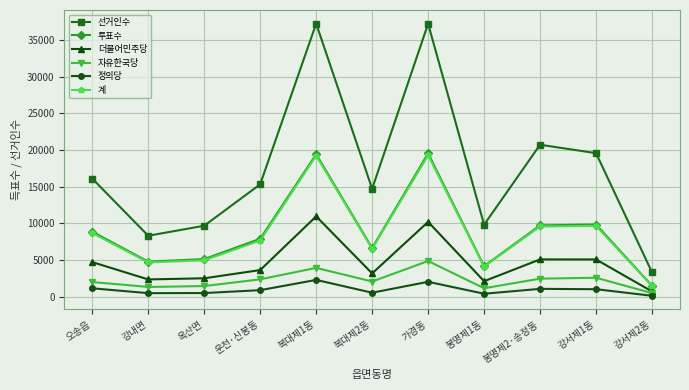

What is the spread (max minus min) of values at 오송읍?

14972